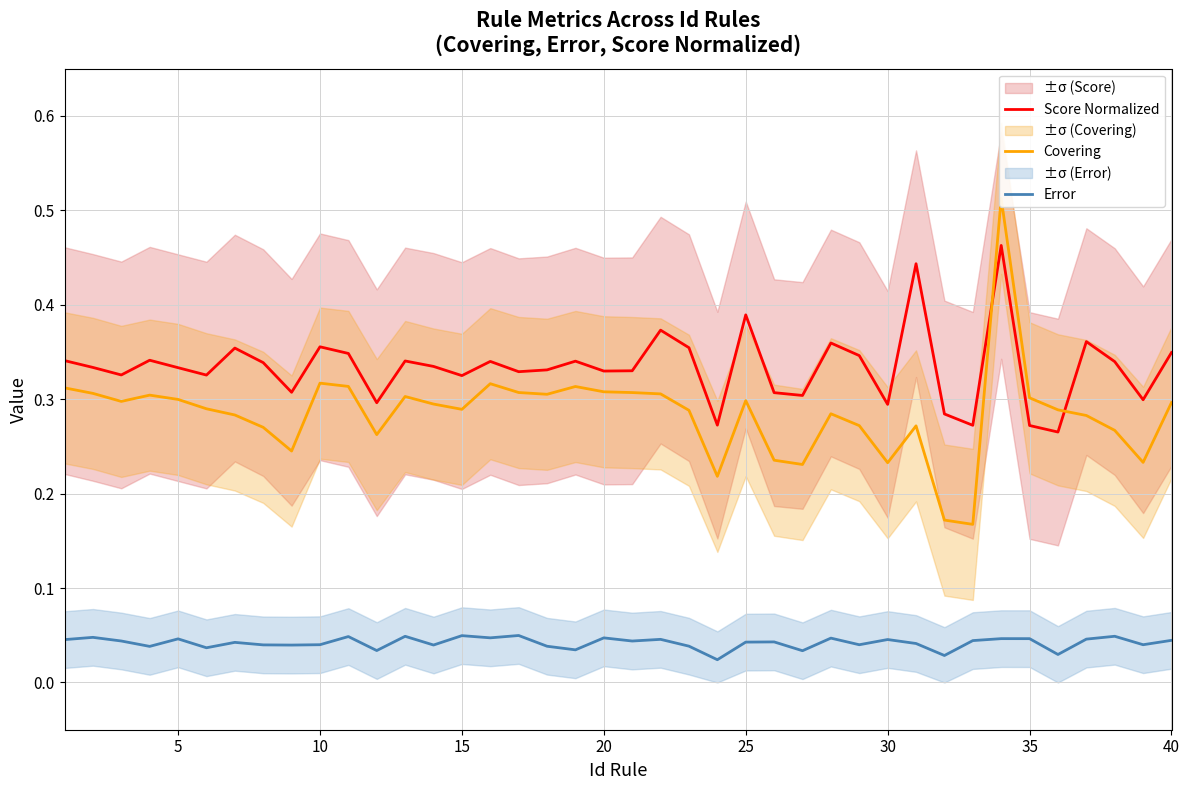

The value of Score Normalized at 5 is 0.5. True or false?

False